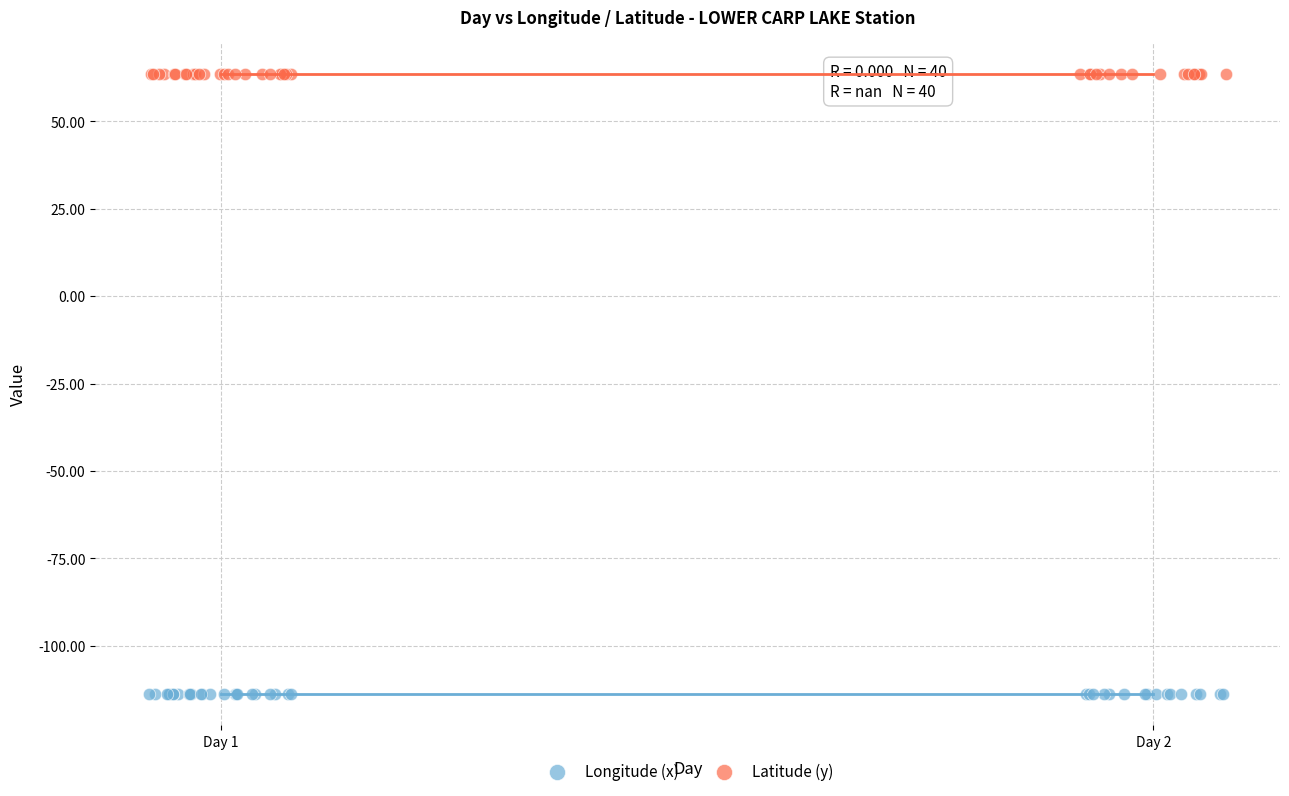

Which series contains the lowest Y value?

Longitude (x)